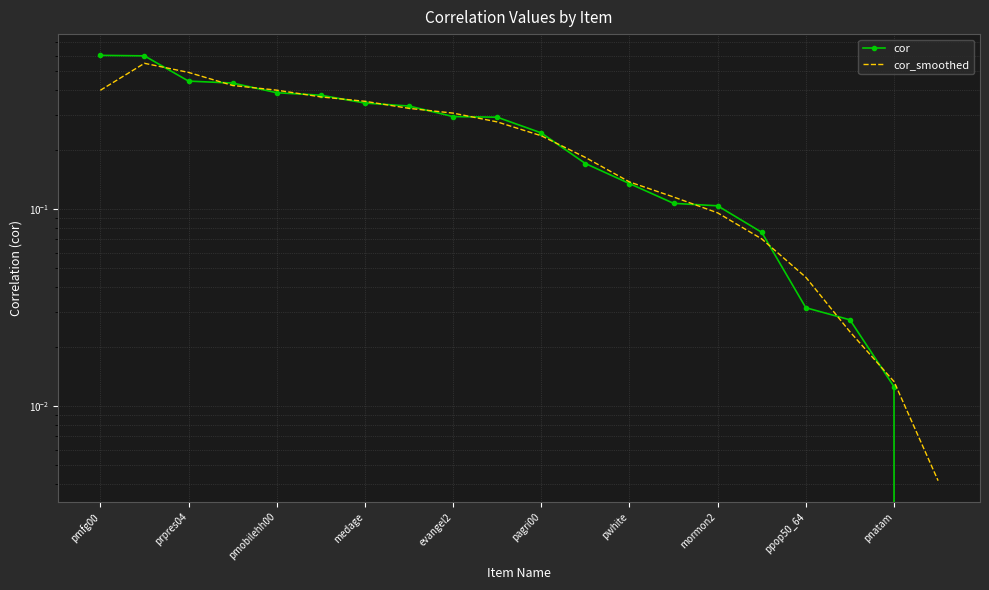

Which series has the largest total across all categories?

cor